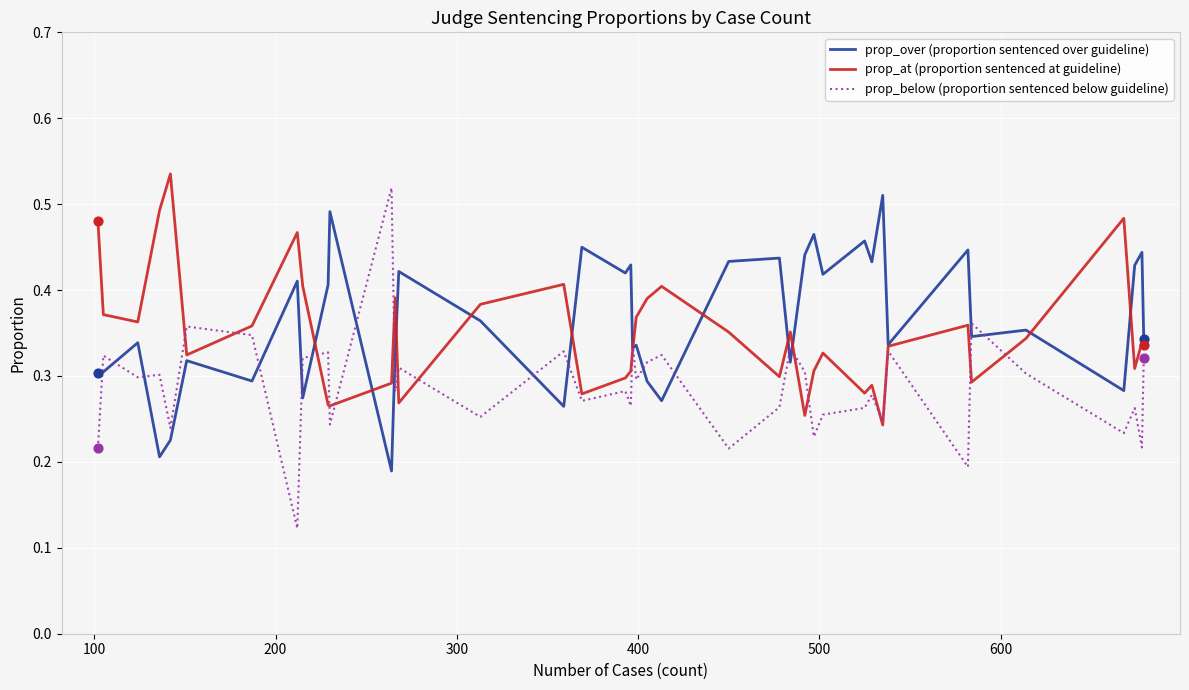

Which series has the largest range (max minus min)?

prop_below (proportion sentenced below guideline)